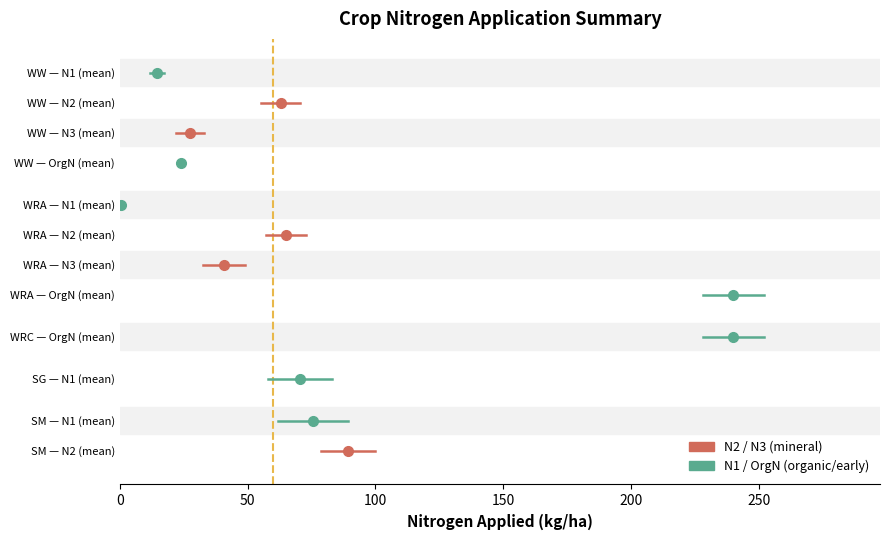

Is it true that N1 (mean) equals 11.6 at 0?

True